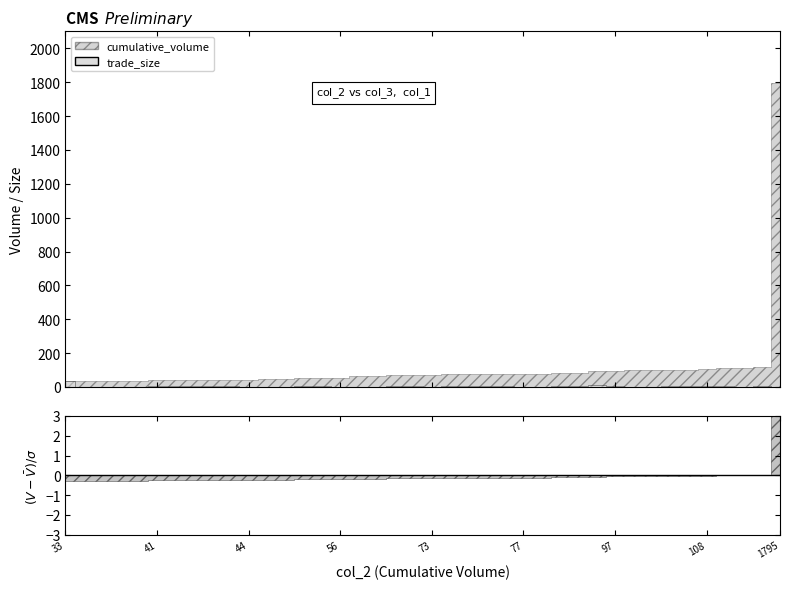

Rank the series by their average value, from lowest to highest.

trade_size, cumulative_volume